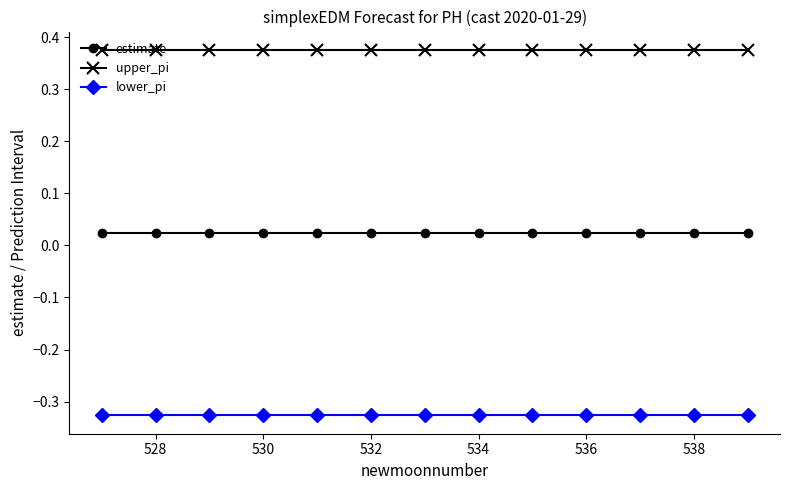

List the series in order of their overall mean, highest first.

upper_pi, estimate, lower_pi